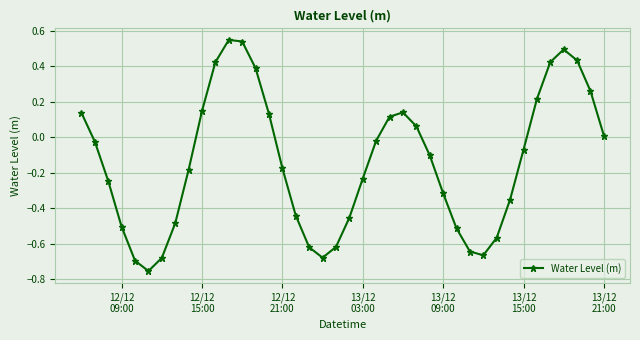

True or false: the data has more than 1 interior local peaks.

True